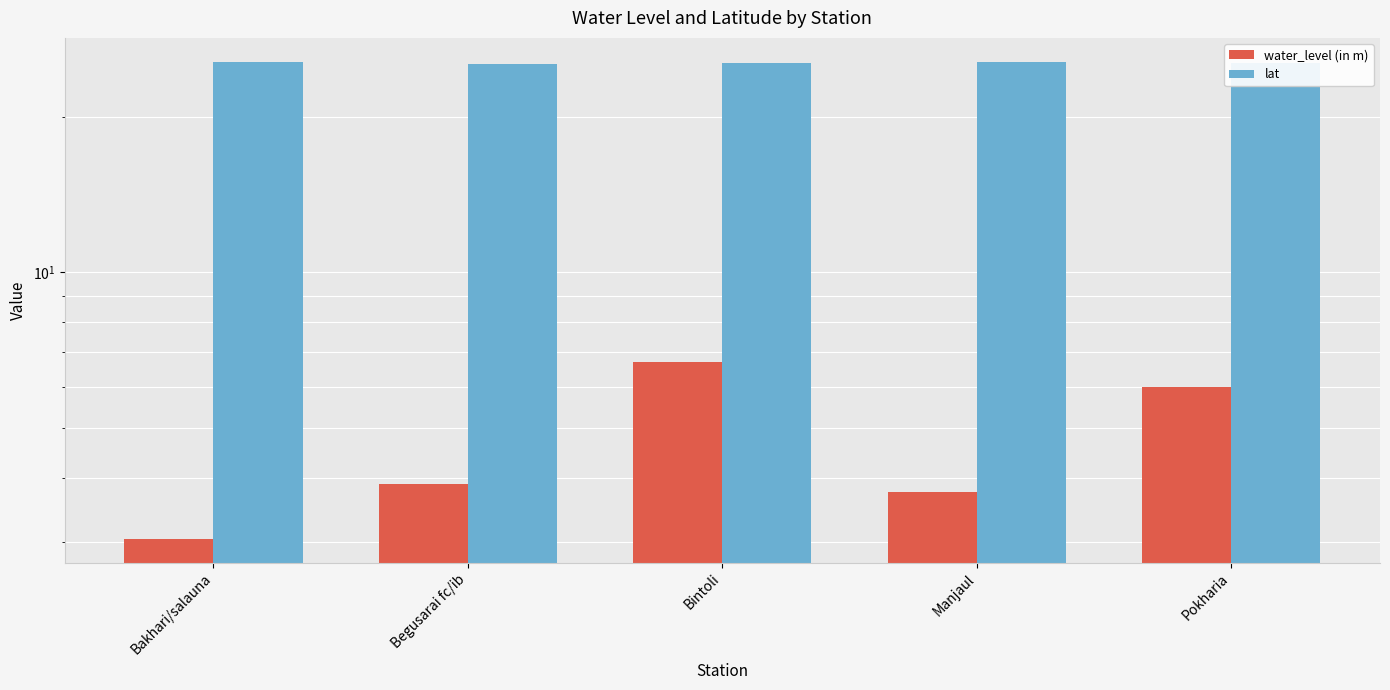

What are all the series names shown in the legend?

water_level (in m), lat